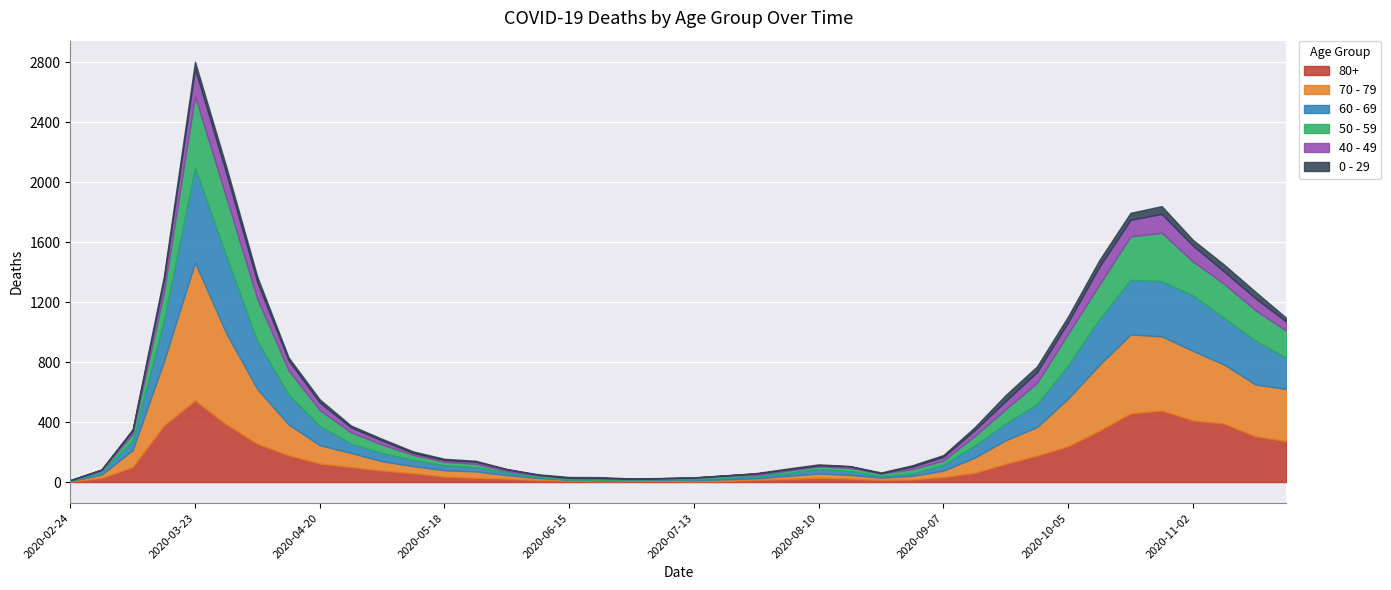

What are all the series names shown in the legend?

80+, 70 - 79, 60 - 69, 50 - 59, 40 - 49, 0 - 29